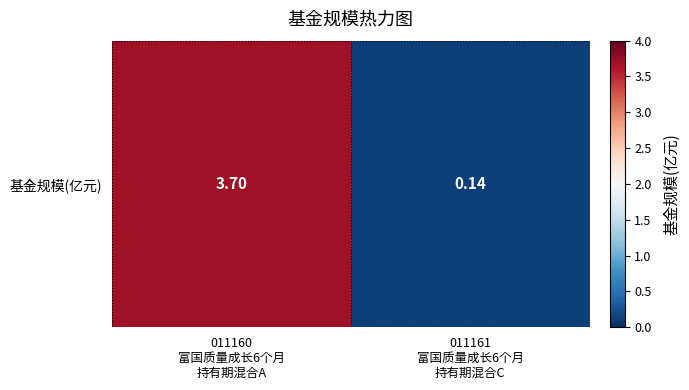

True or false: the data shows 1.9 at 011160
富国质量成长6个月
持有期混合A.

False